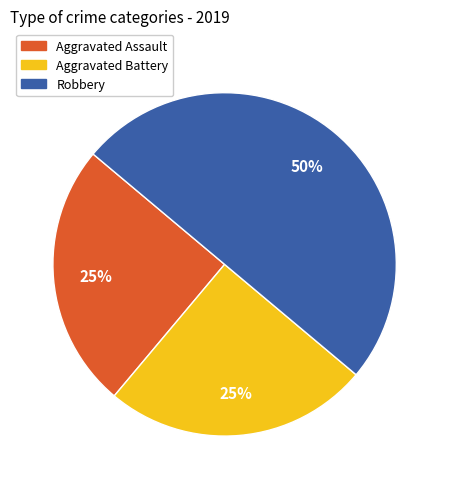

To the nearest percent, what is the difference between the largest and smallest slice percentages?

25%